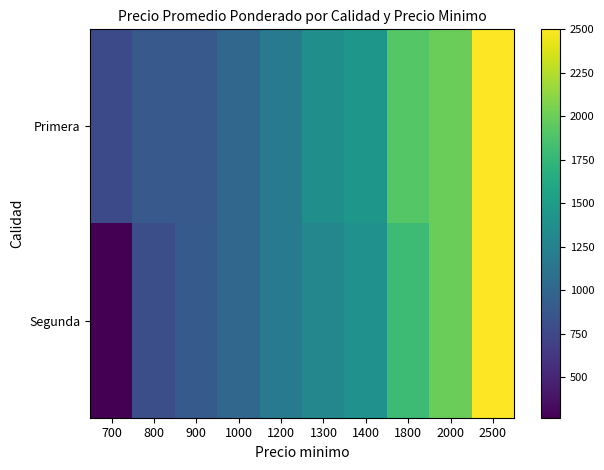

What is the smallest value displayed?

267